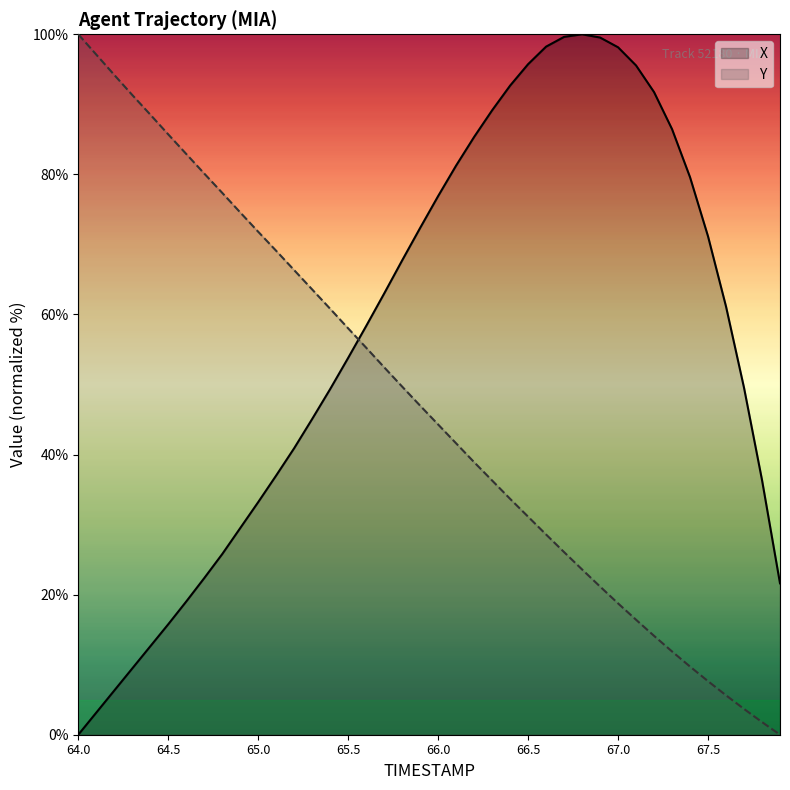

How many data points does each series have?

40